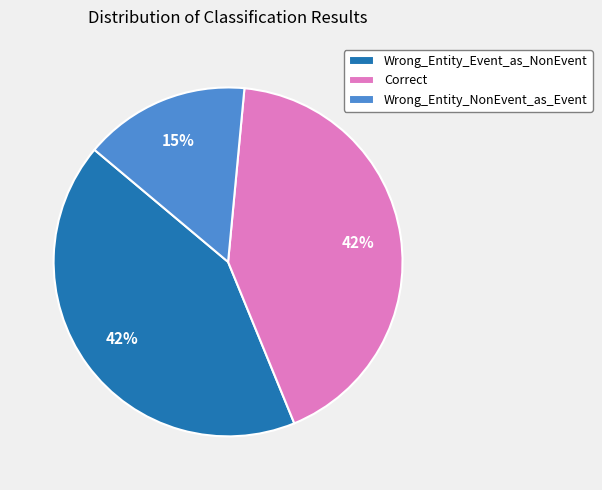

Is the sum of Wrong_Entity_Event_as_NonEvent and Correct greater than half?

Yes